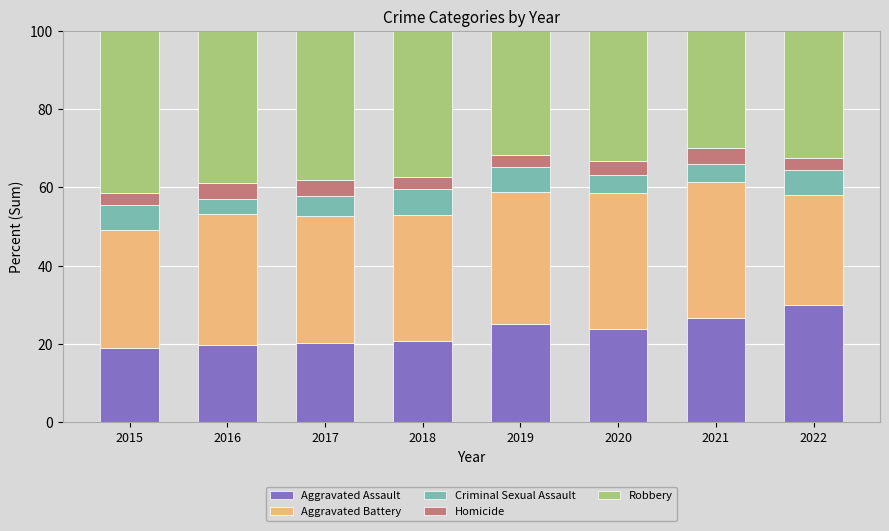

What is the total value across all series at 2019?

100.0